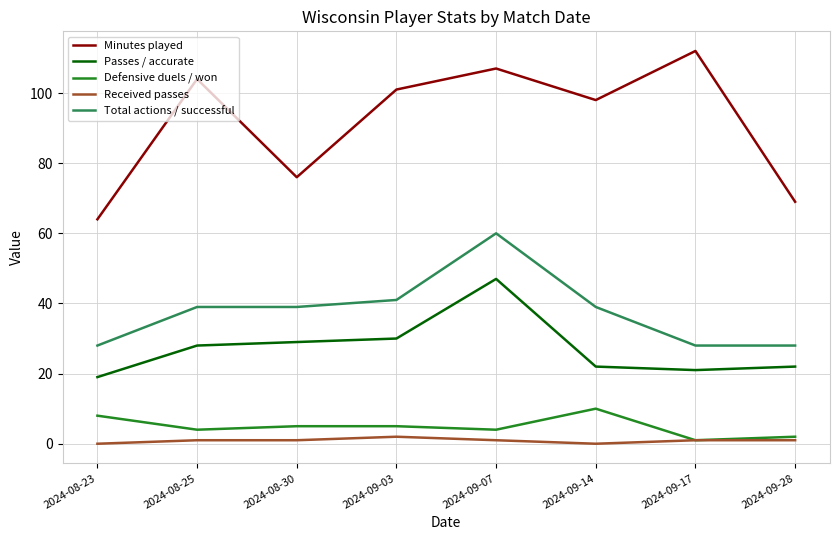

List the series in order of their peak value, lowest first.

Received passes, Defensive duels / won, Passes / accurate, Total actions / successful, Minutes played